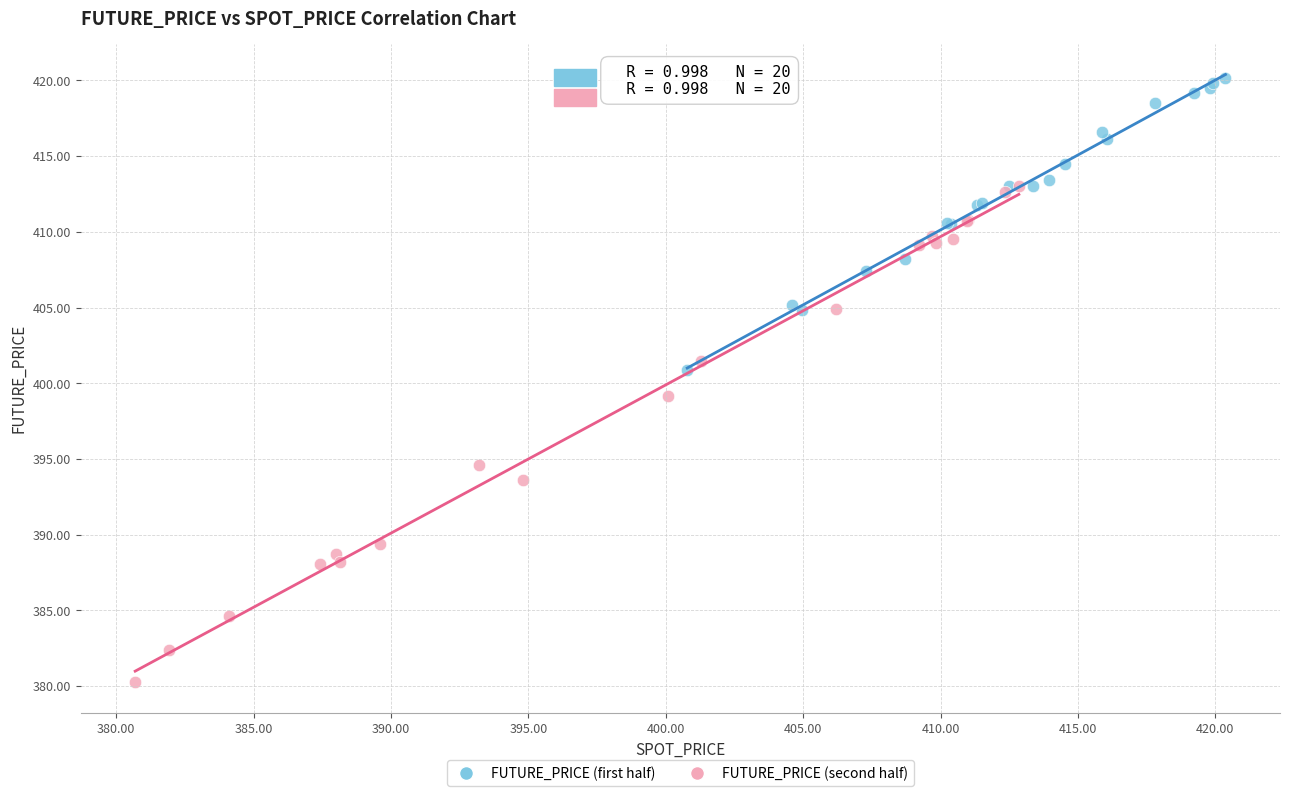

Which series reaches the minimum Y coordinate?

FUTURE_PRICE (second half)